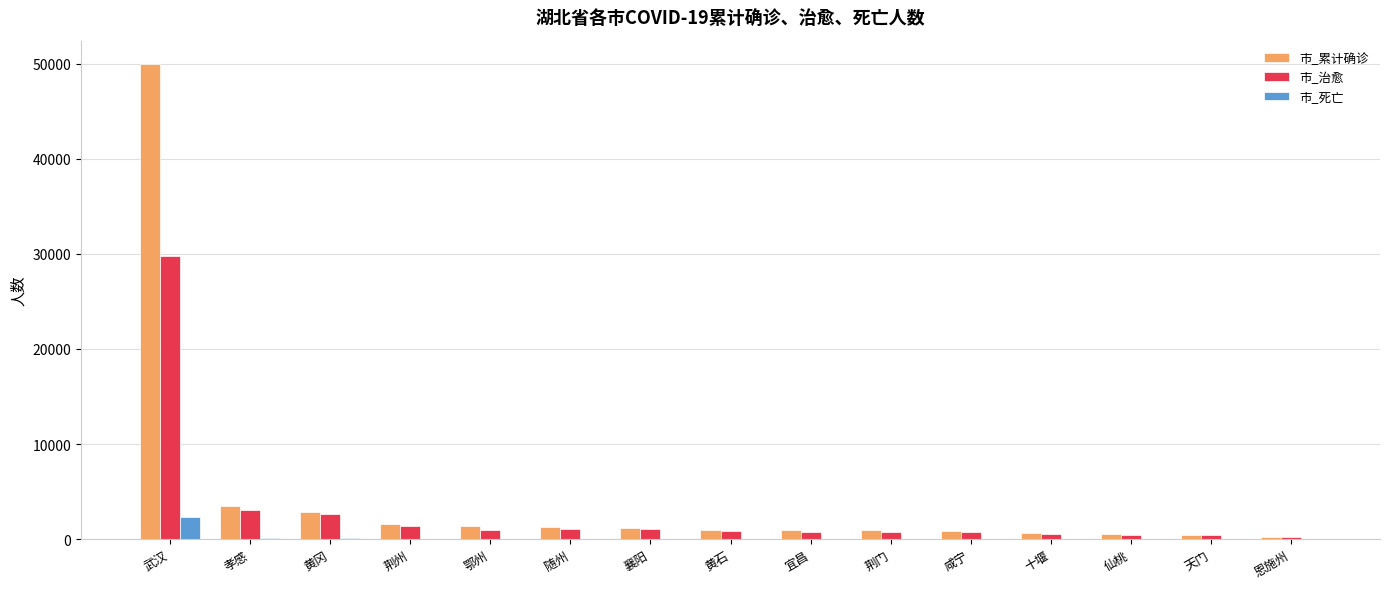

What is the sum of all 市_治愈 values?

44832